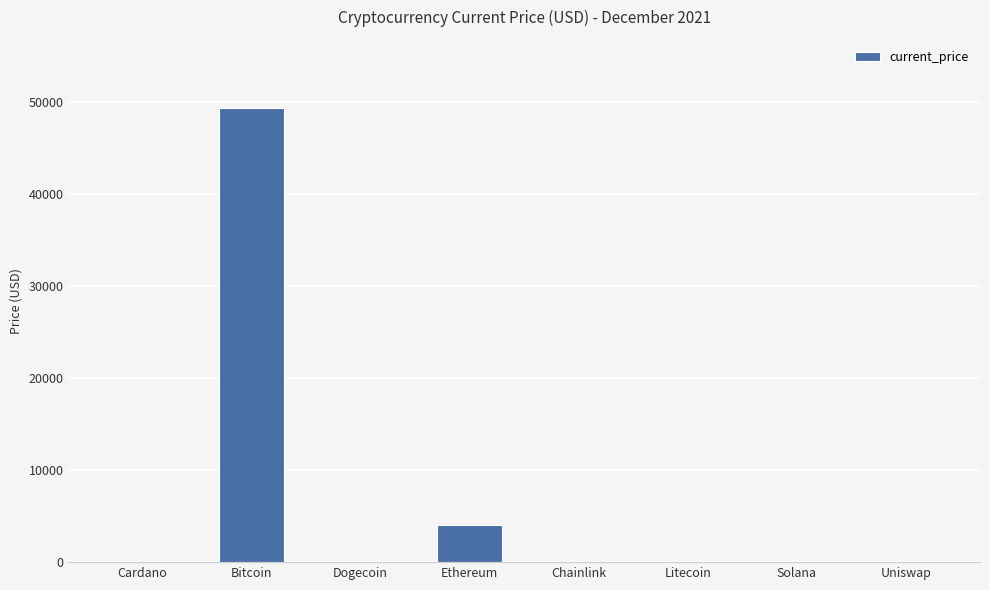

Which has a higher value, Bitcoin or Ethereum?

Bitcoin